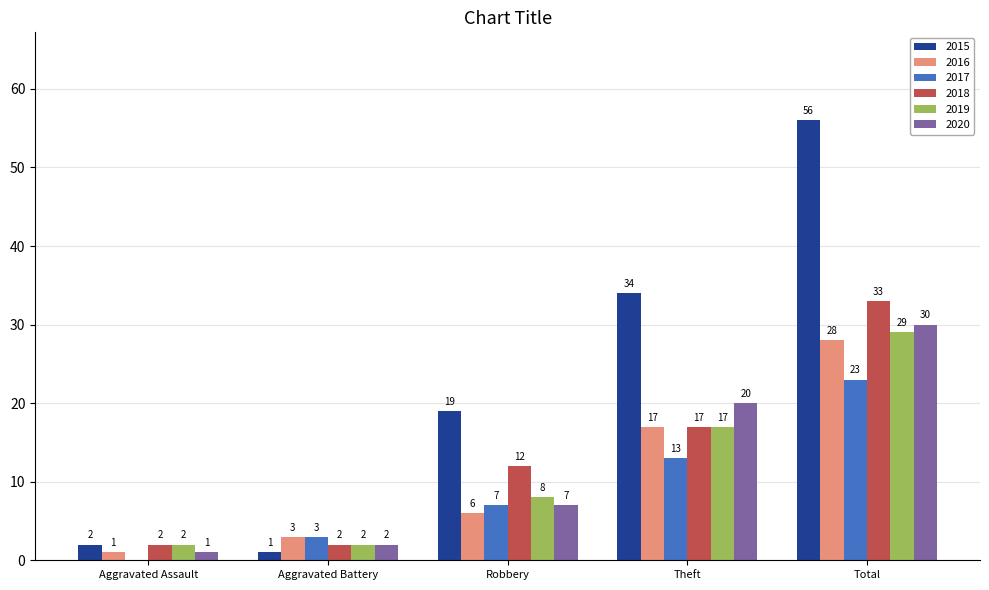

What is the sum of the 2019 values at Aggravated Battery and Theft?

19